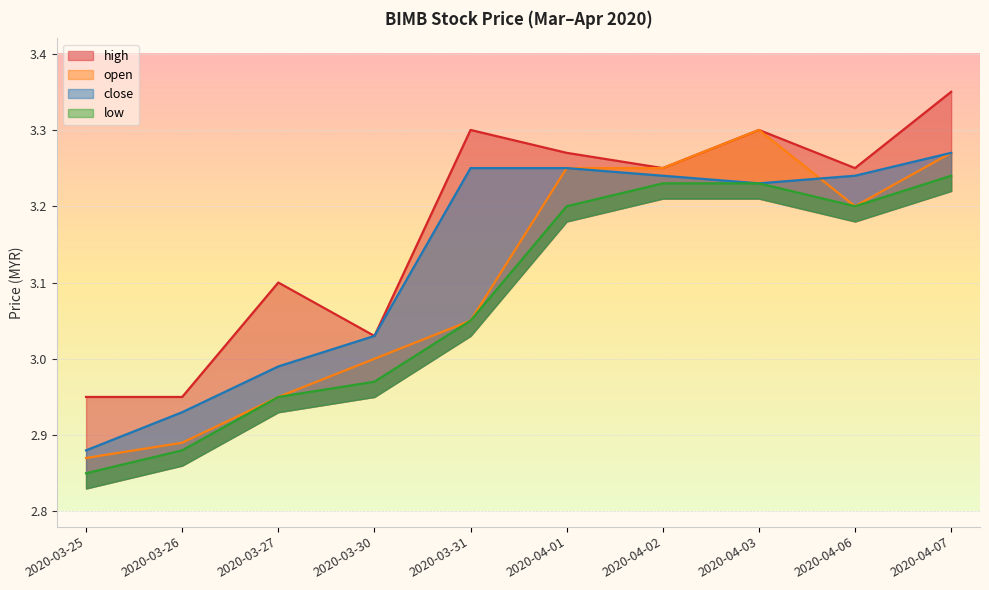

At which label is open closest to 3?

2020-03-30